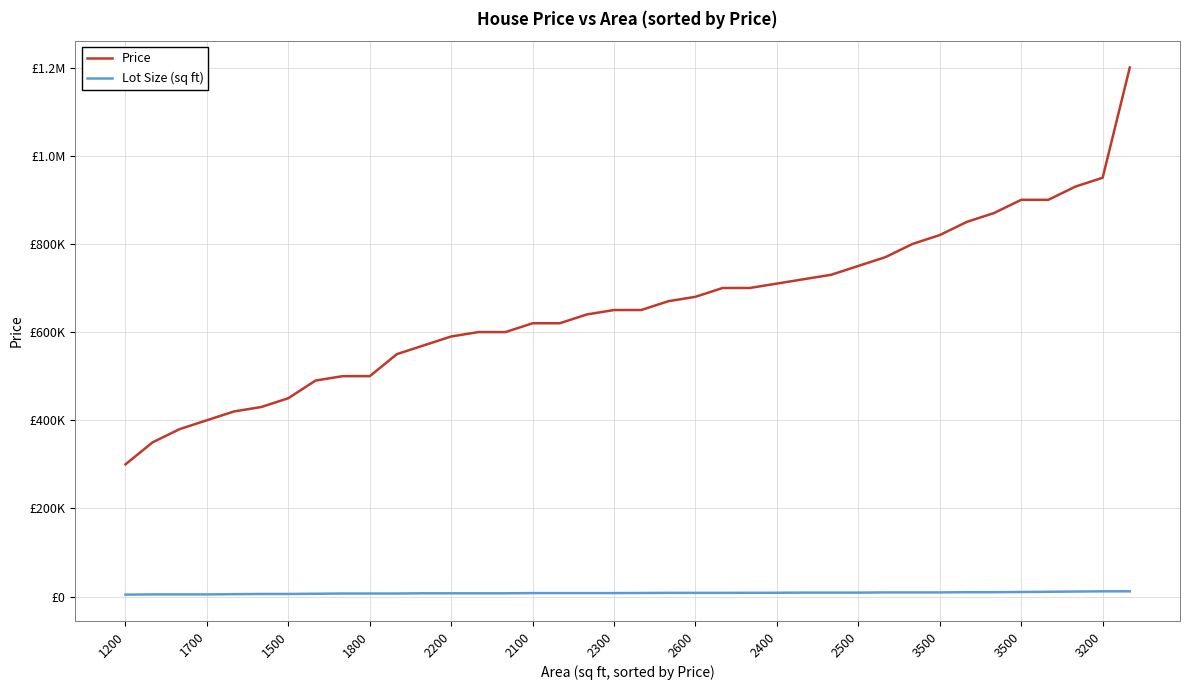

Is this an area chart (filled region under the line)?

No